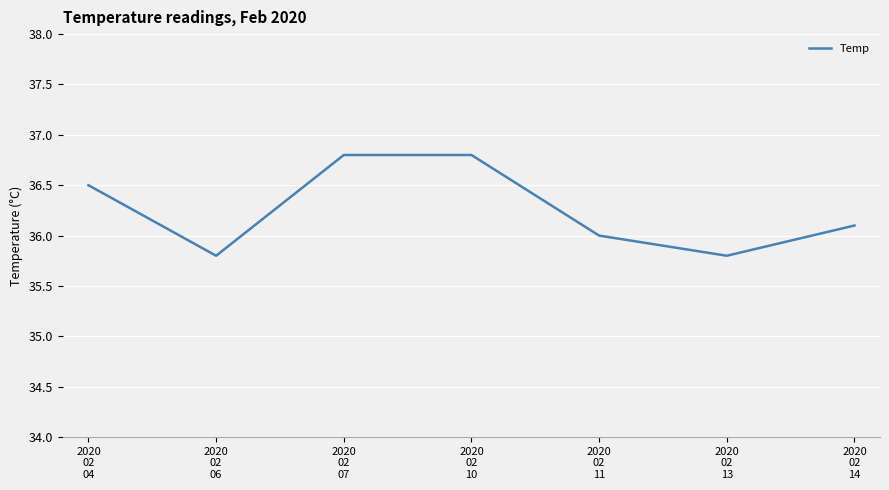

Reading left to right, list all the values displayed in this chart.

2020
02
04=36.5	2020
02
06=35.8	2020
02
07=36.8	2020
02
10=36.8	2020
02
11=36.0	2020
02
13=35.8	2020
02
14=36.1